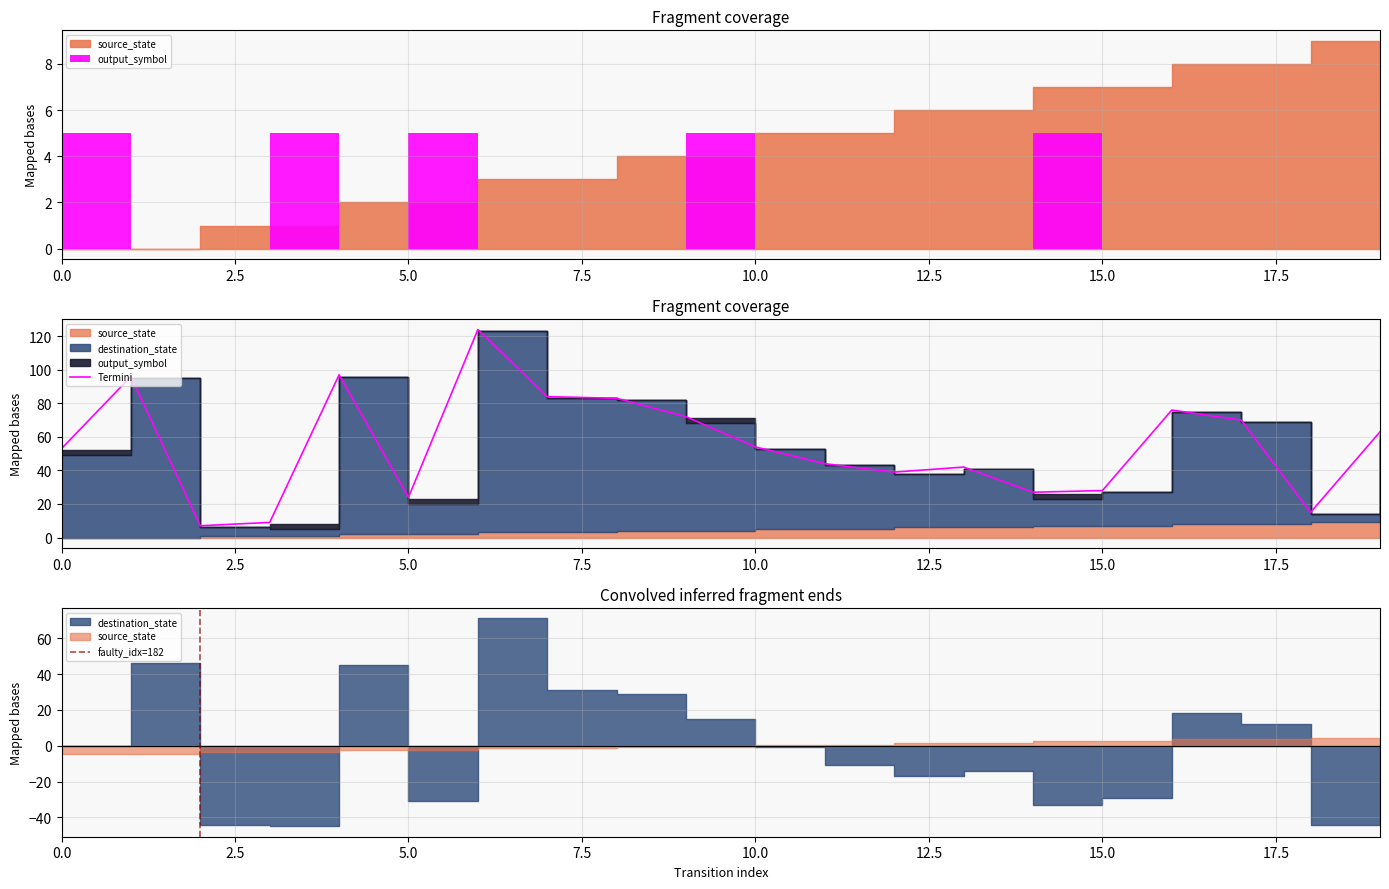

The Termini series shows 53 at 0.0. True or false?

True